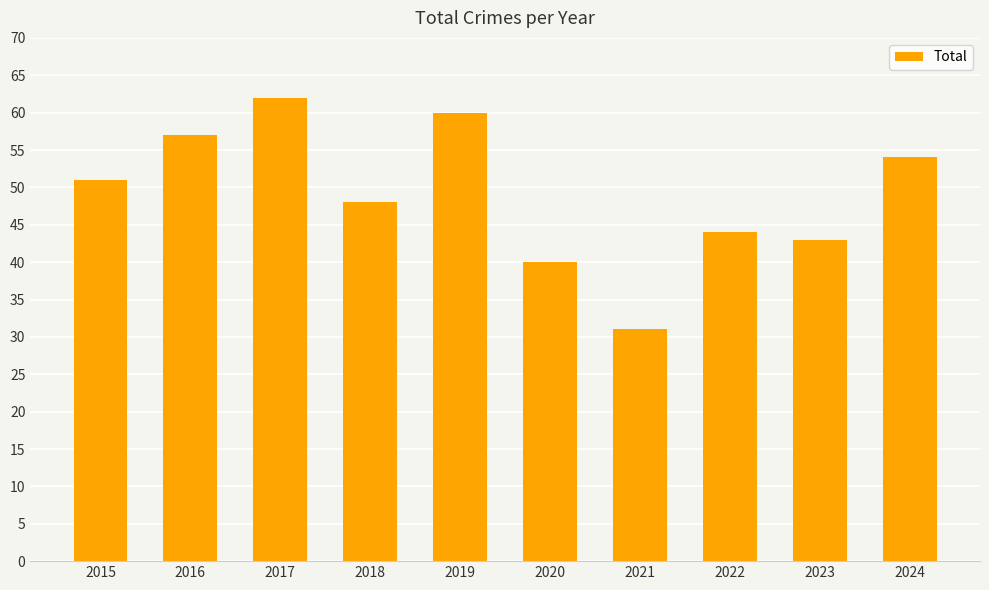

Rank the categories by value from highest to lowest.

2017, 2019, 2016, 2024, 2015, 2018, 2022, 2023, 2020, 2021